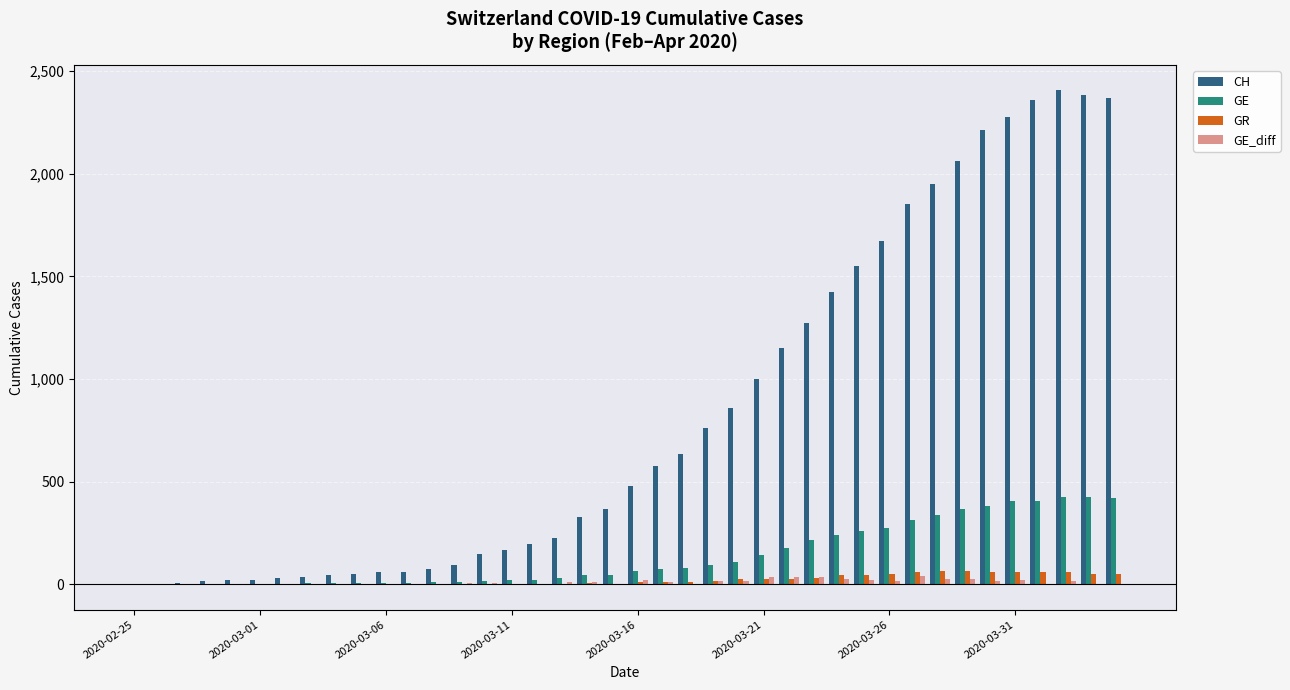

Count the number of categories in the chart.

40